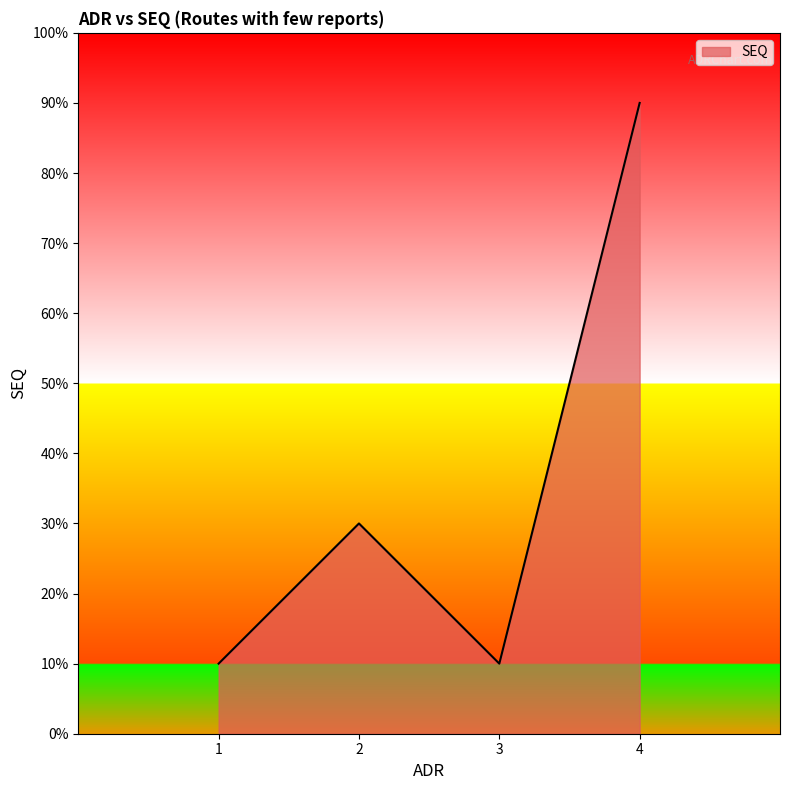

True or false: the data shows 1 at 1.

False